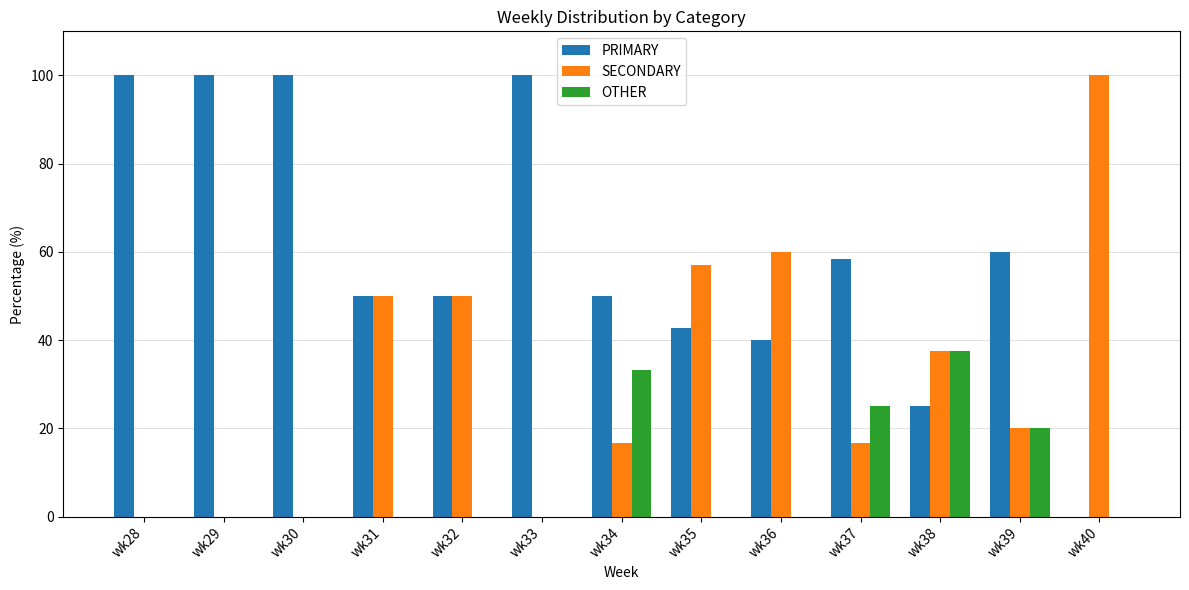

The OTHER series shows -13.2 at wk40. True or false?

False